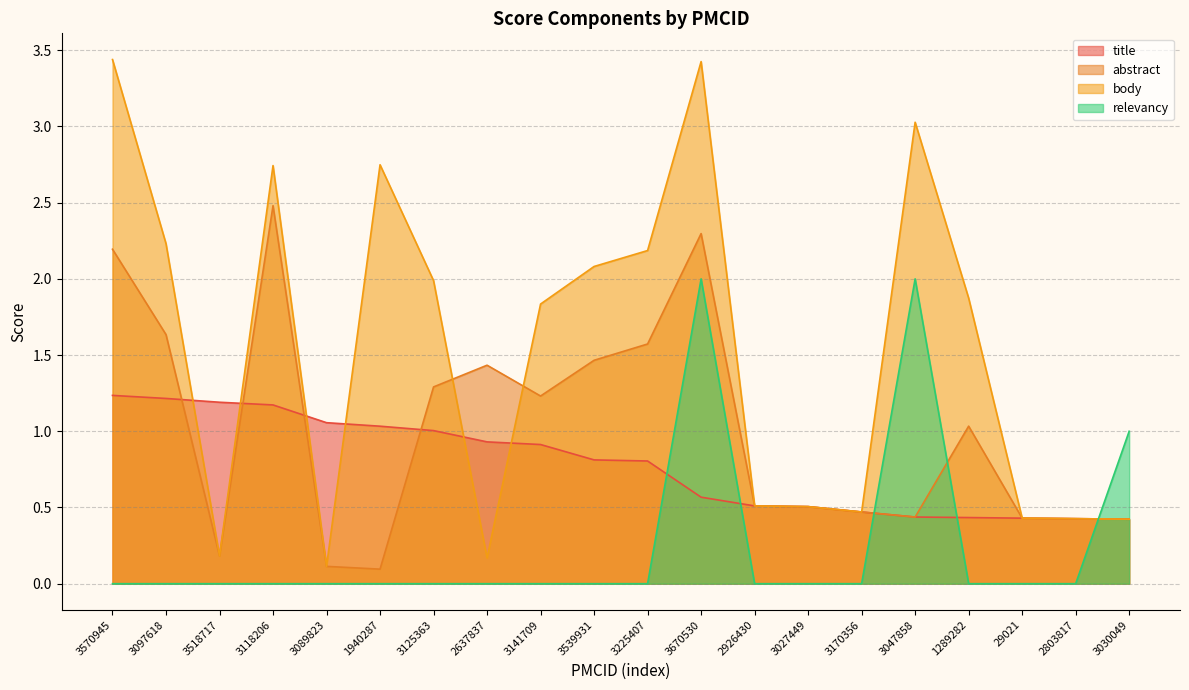

What is the maximum value shown in the chart?

3.4